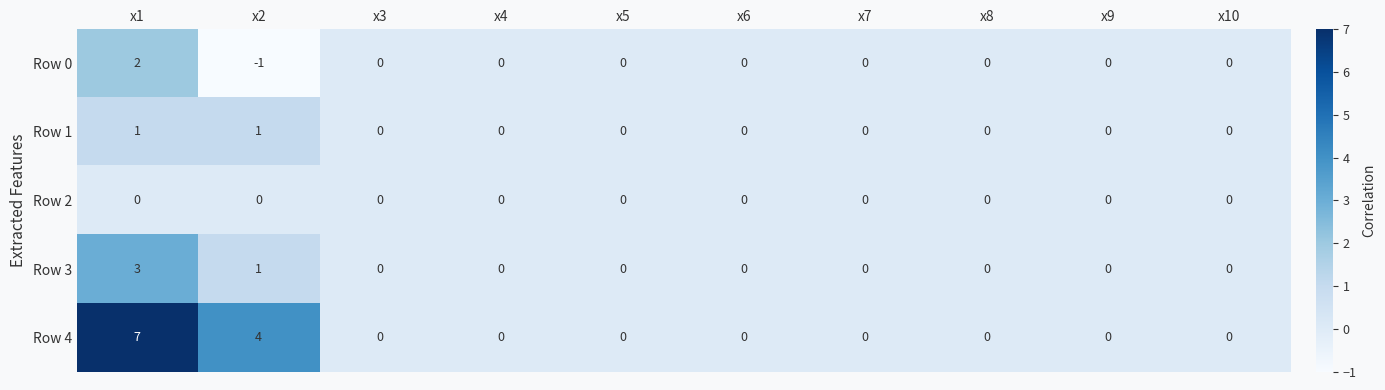

The Row 1 series shows 2 at x2. True or false?

False